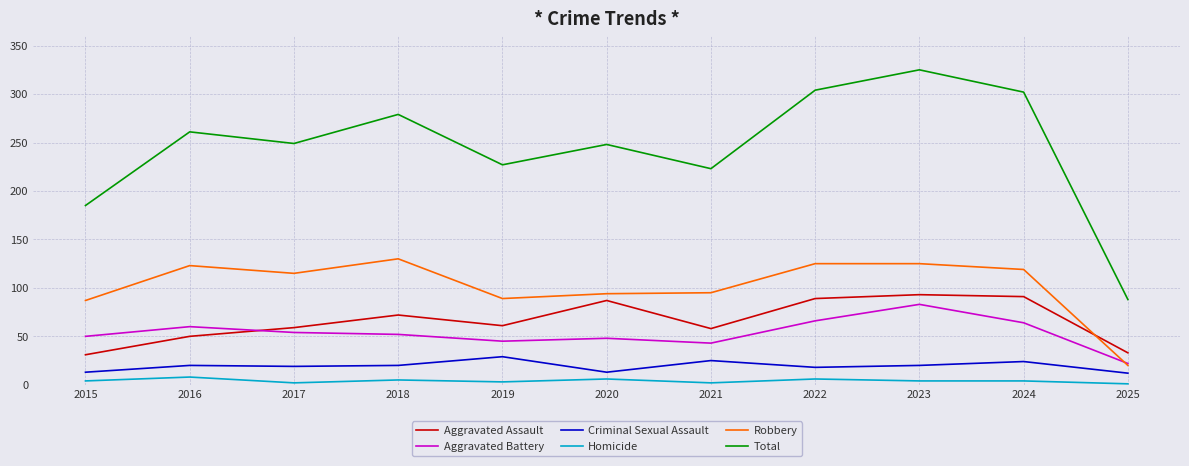

What is the sum of the Criminal Sexual Assault values at 2022 and 2020?

31